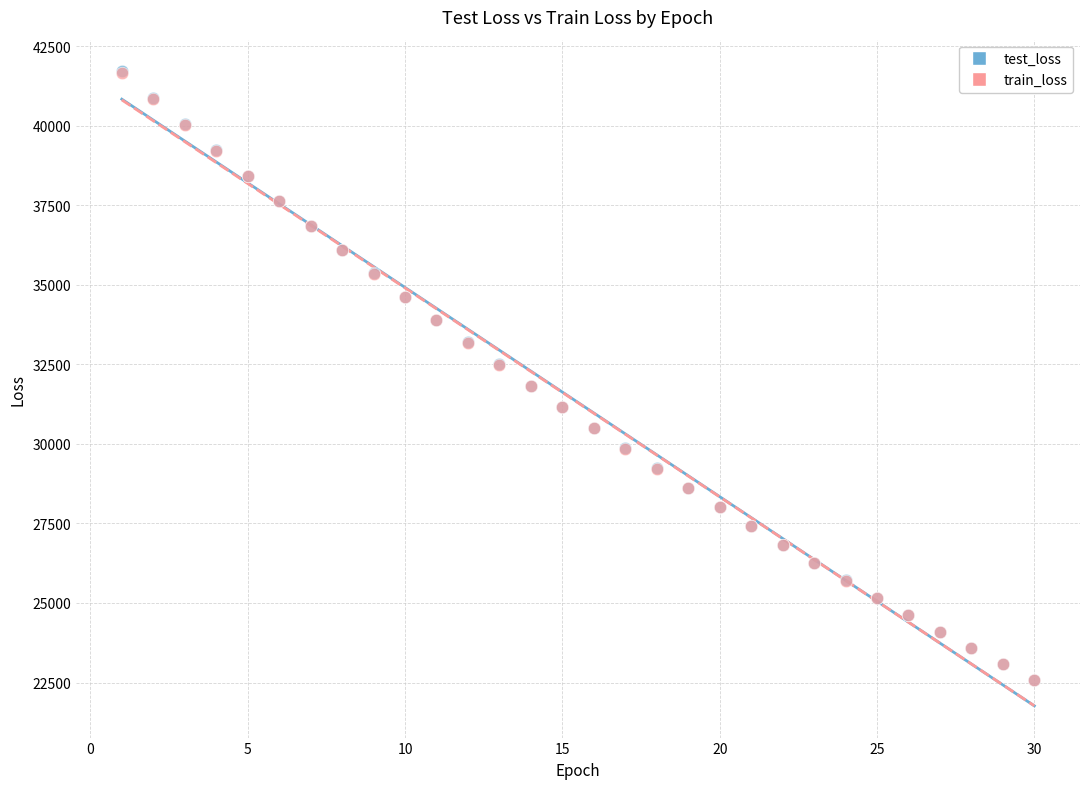

What are all the series names shown in the legend?

test_loss, train_loss